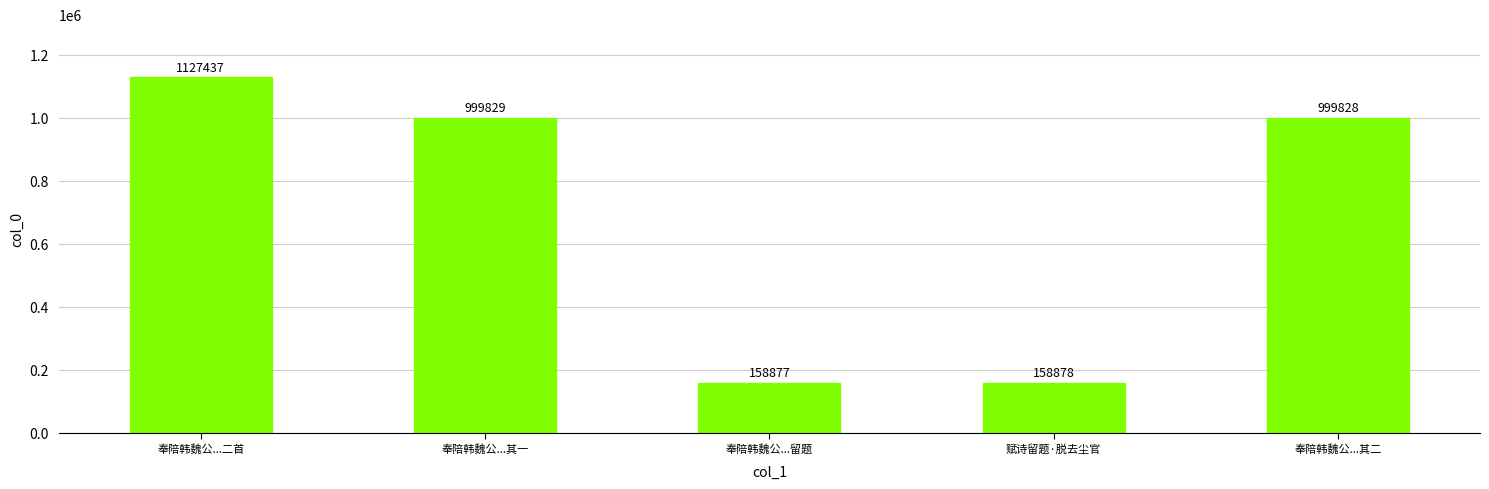

Is it true that the value at 奉陪韩魏公...其一 is 999829?

True